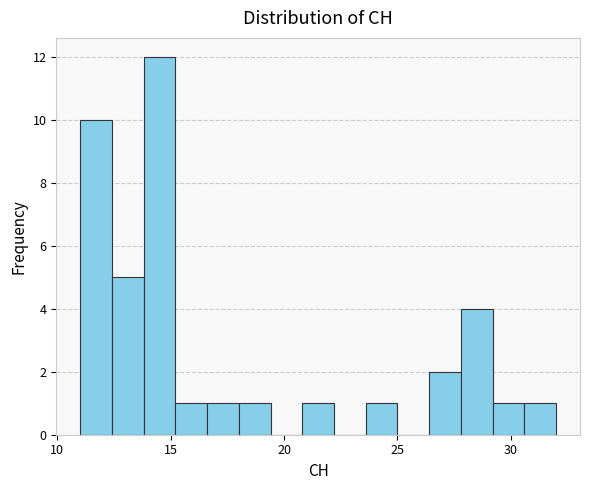

Around what value on the x-axis is the tallest bar? Give the approximate position of its centre, as read against the axis.

14.5